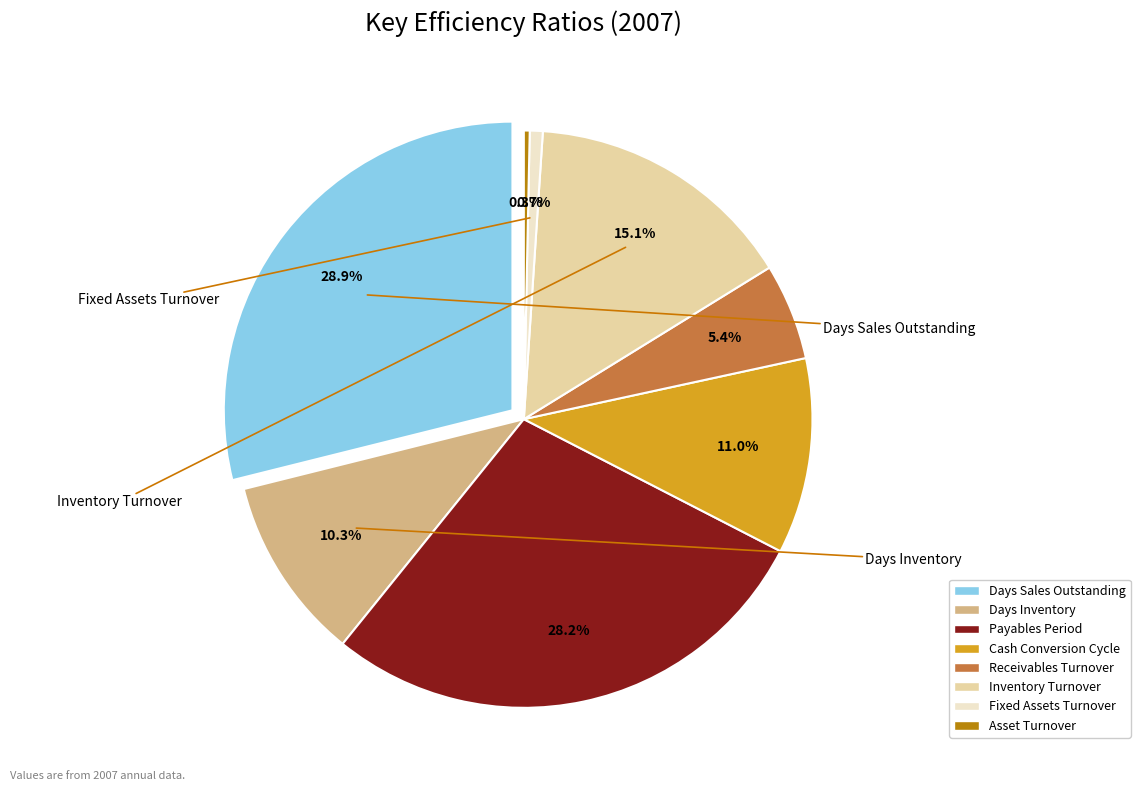

Count the number of slices in the pie.

8